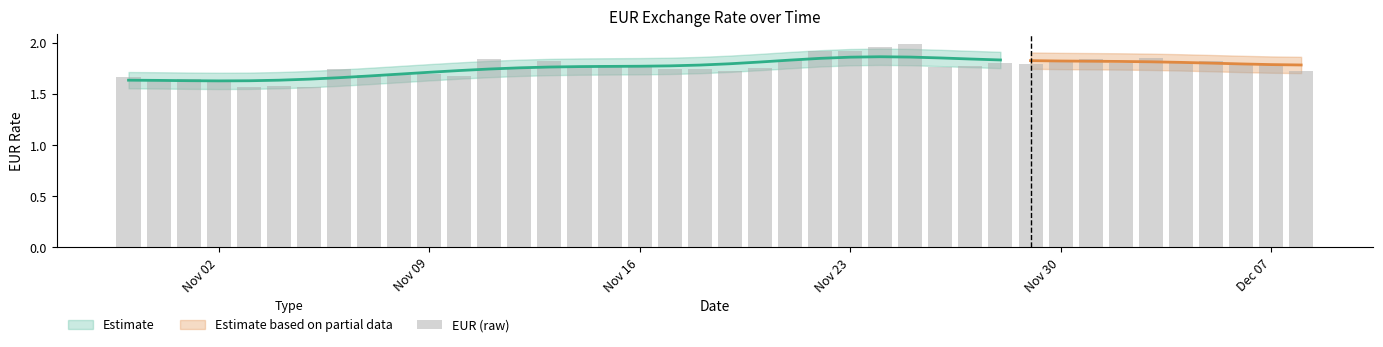

What is the value of the 40th bar from the left?

1.7